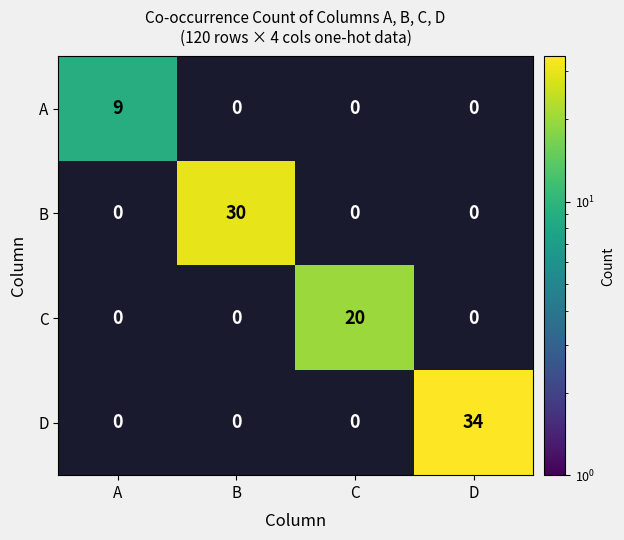

What is the sum of all A values?

9